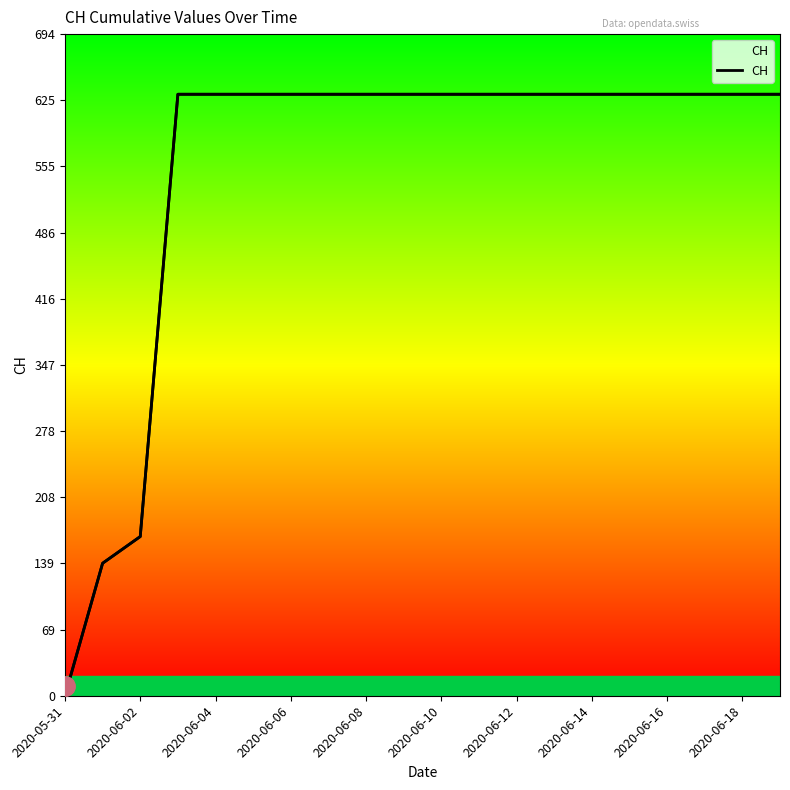

What is the value of the 14th point from the left?

631